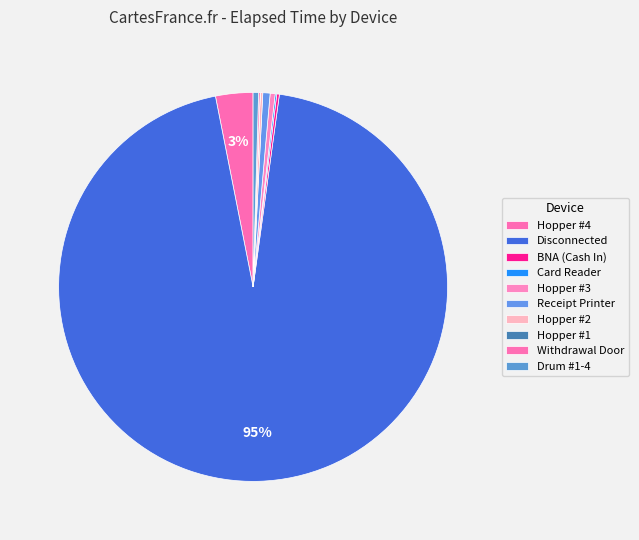

How many segments does this pie chart have?

10